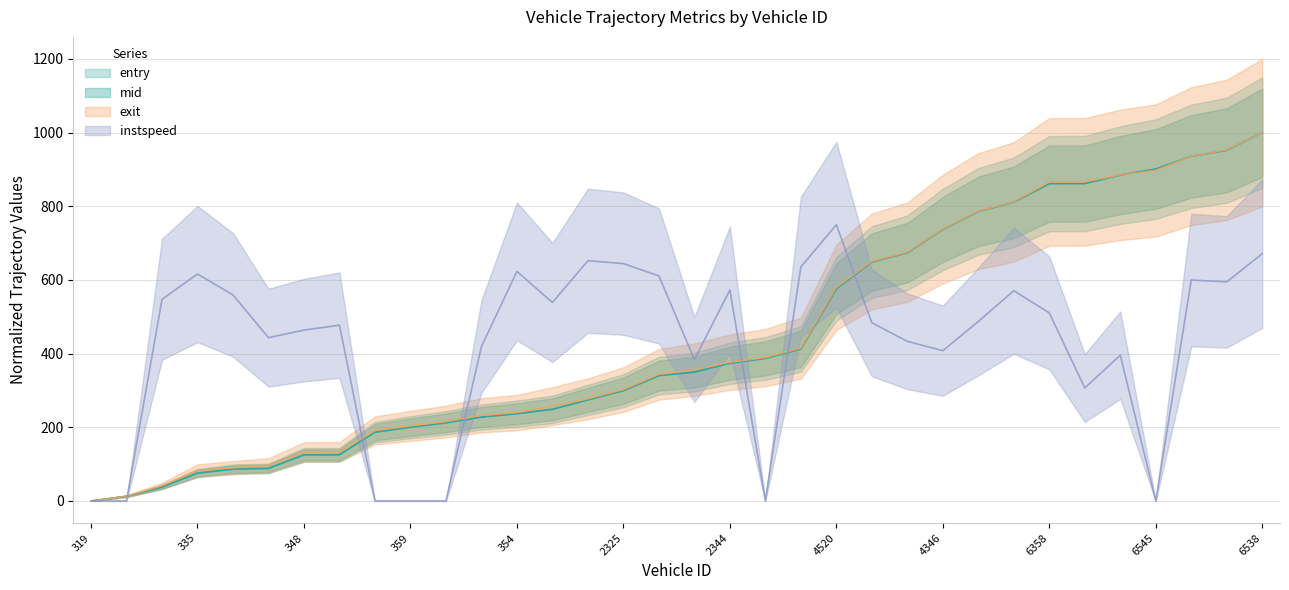

True or false: mid has more than 1 points higher than both neighbors.

False